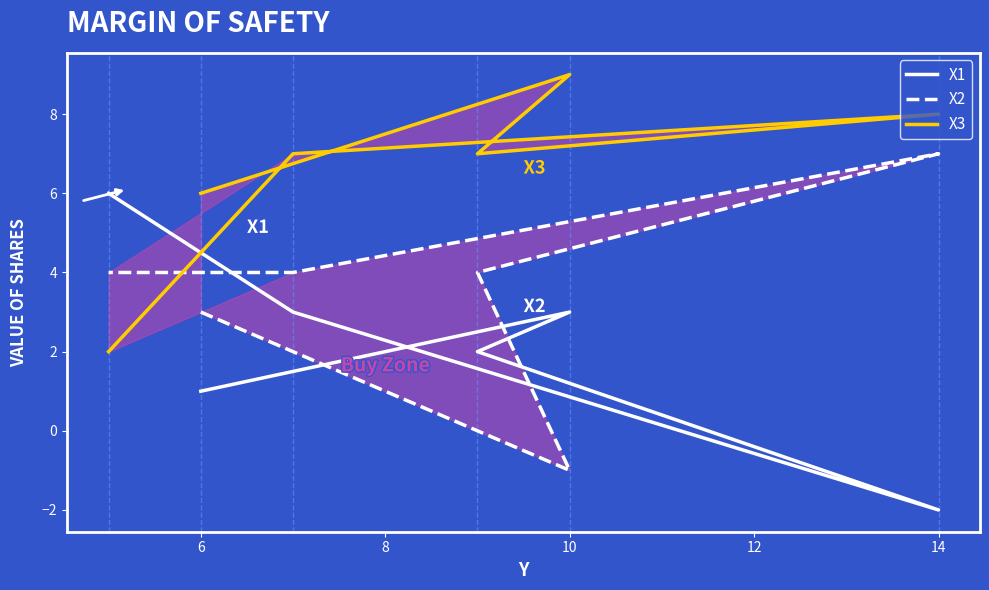

What is the value of the X2 point at the 3rd from the left?

4